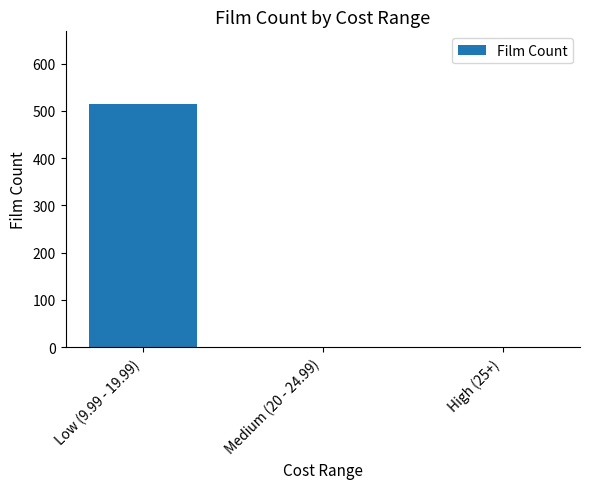

Are the bars horizontal?

No